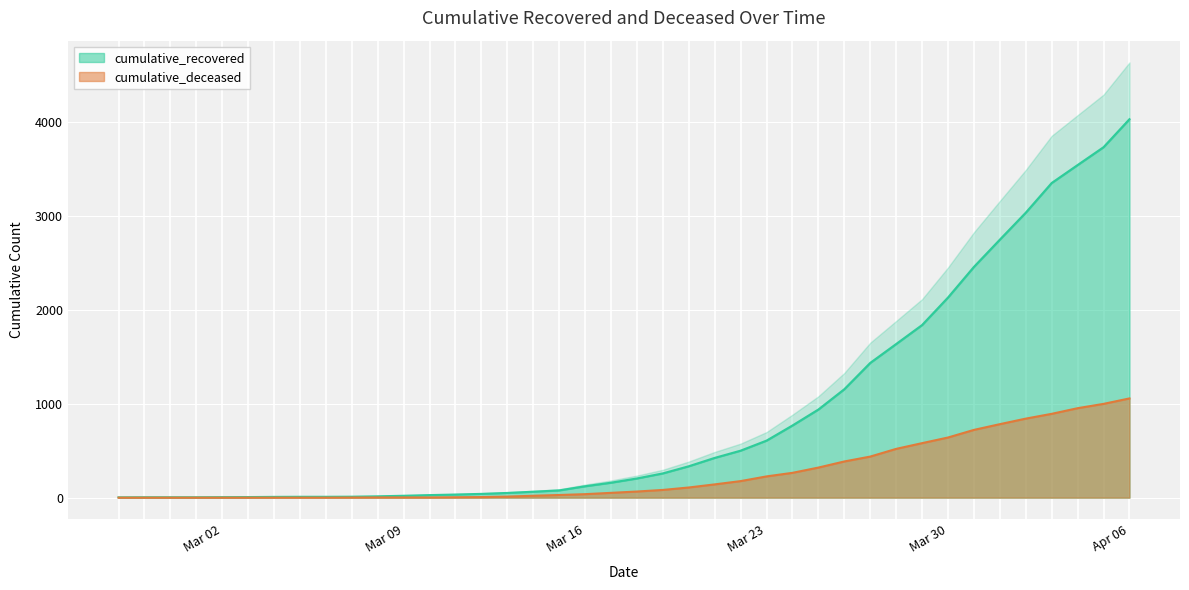

What is the maximum value for cumulative_deceased?

1056